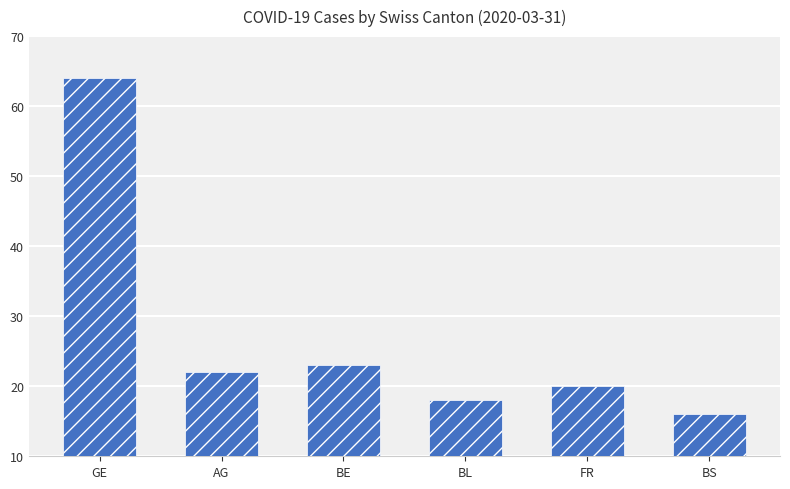

What is the minimum value shown in the chart?

16